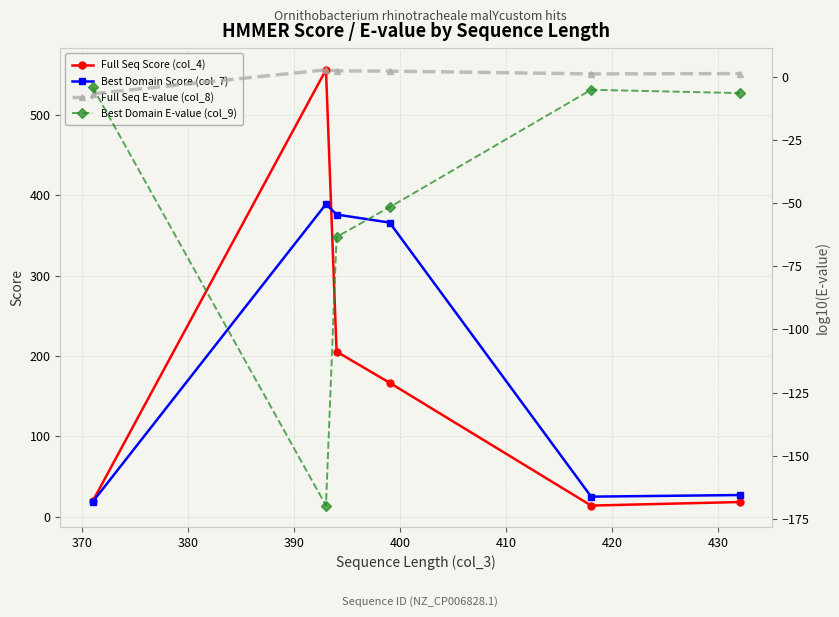

True or false: Full Seq E-value (col_8) and Full Seq Score (col_4) cross at least once.

False